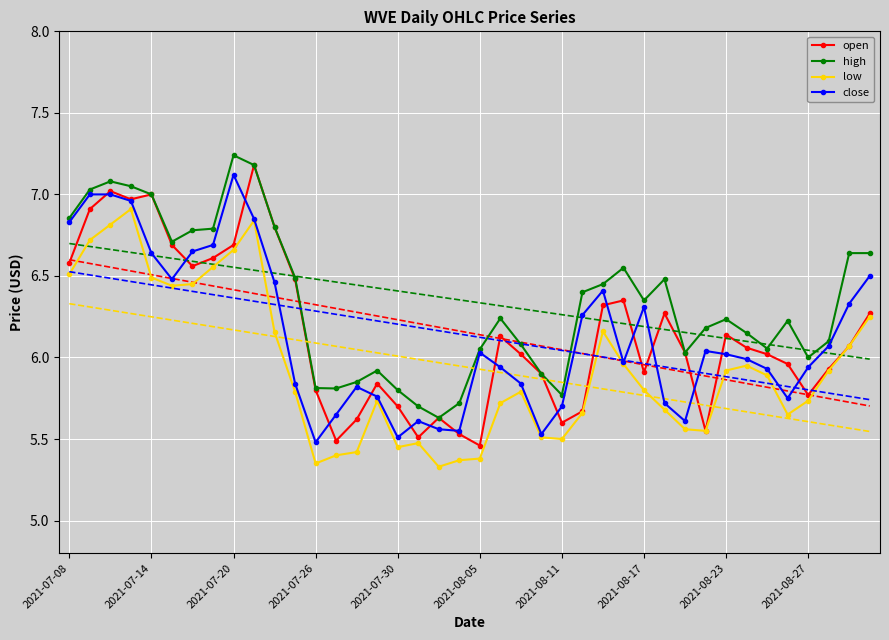

True or false: high has a value of 1.9 at 2021-07-14.

False